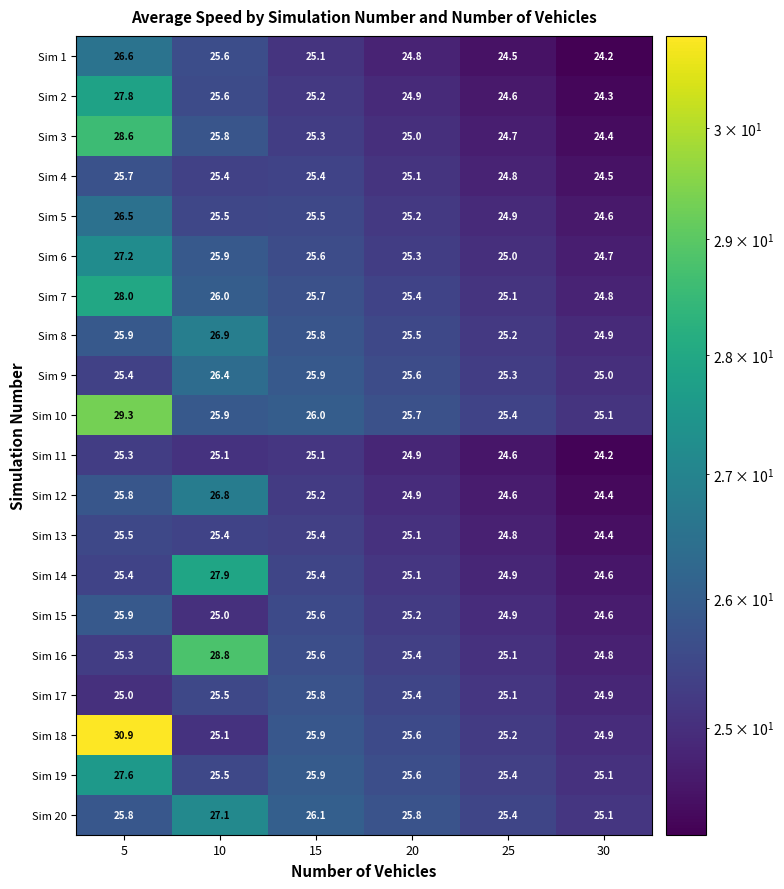

Which label corresponds to the smallest value in the chart?

30